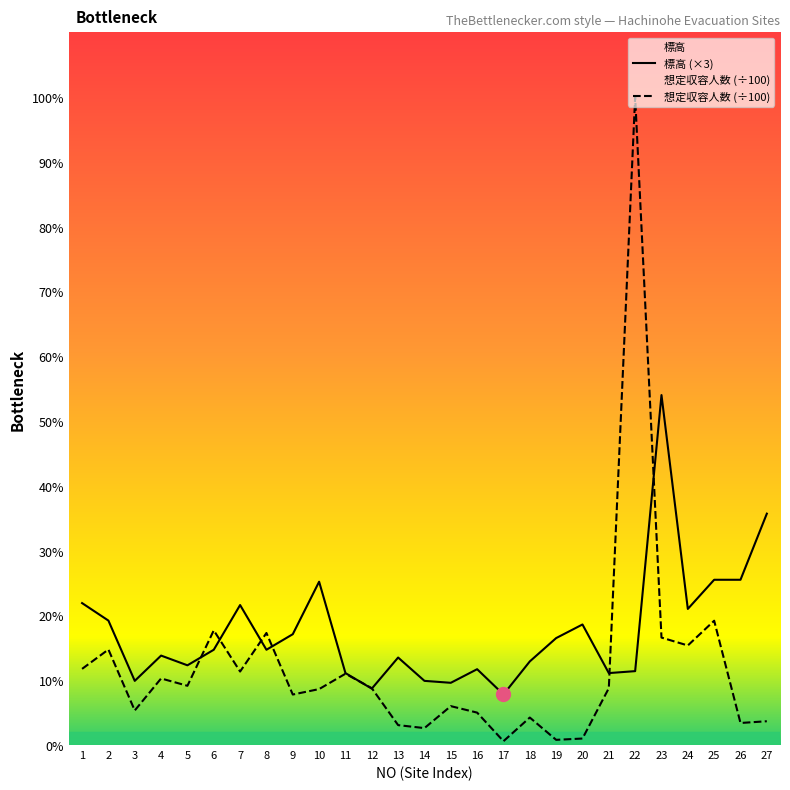

What is the spread (max minus min) of values at 1?

10.1